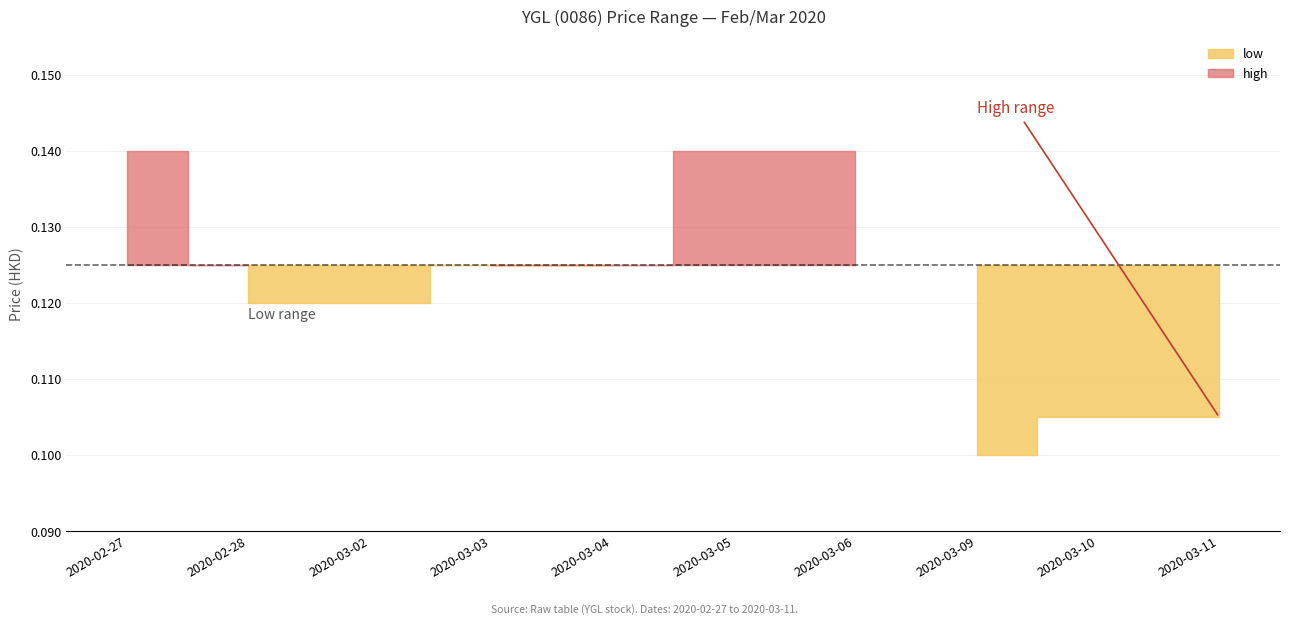

The value of high at 2020-02-28 is 0.1. True or false?

False